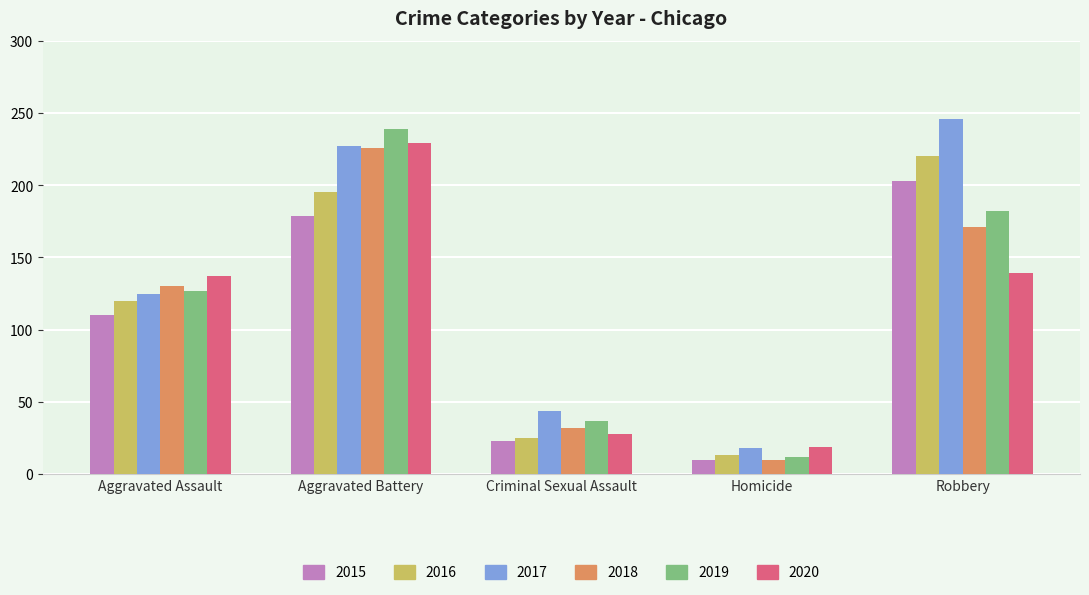

How many categories are shown in the chart?

5